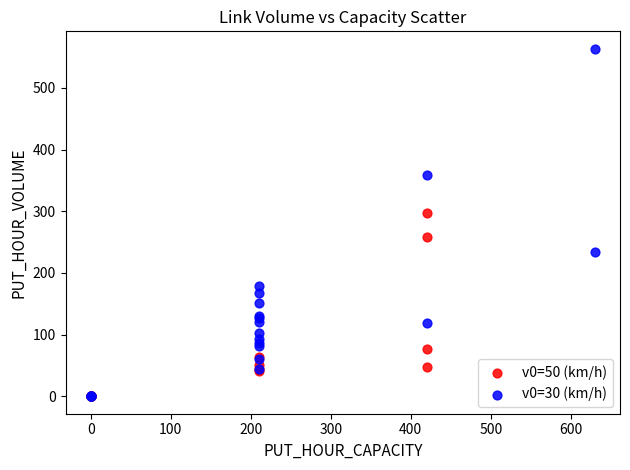

Which series has the largest Y range (max minus min)?

v0=30 (km/h)